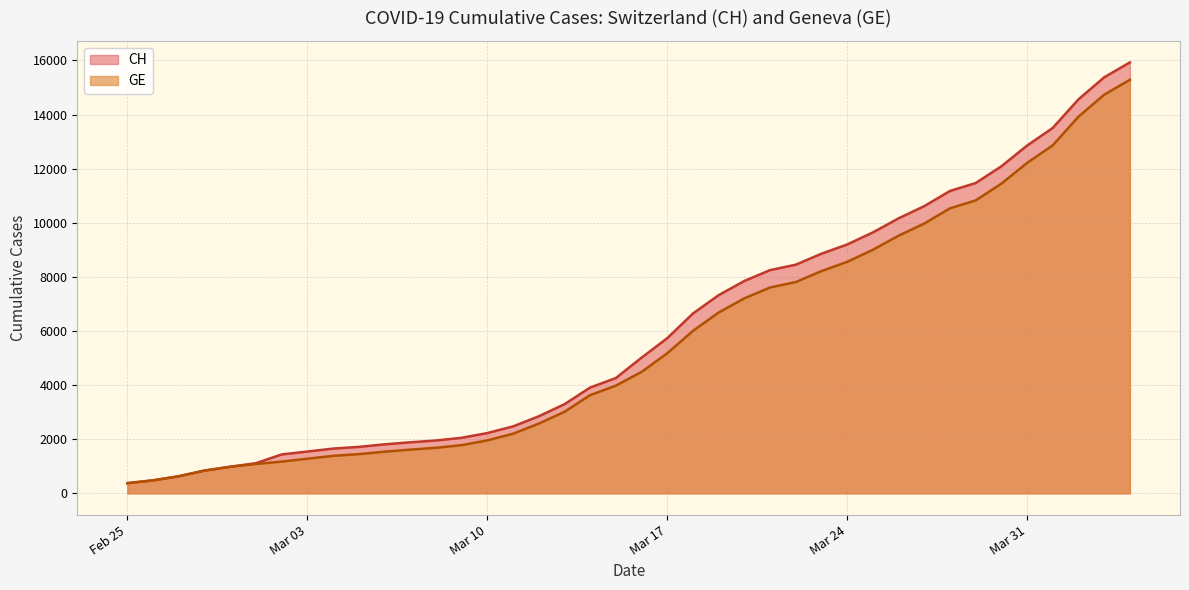

Which series has the largest range (max minus min)?

CH